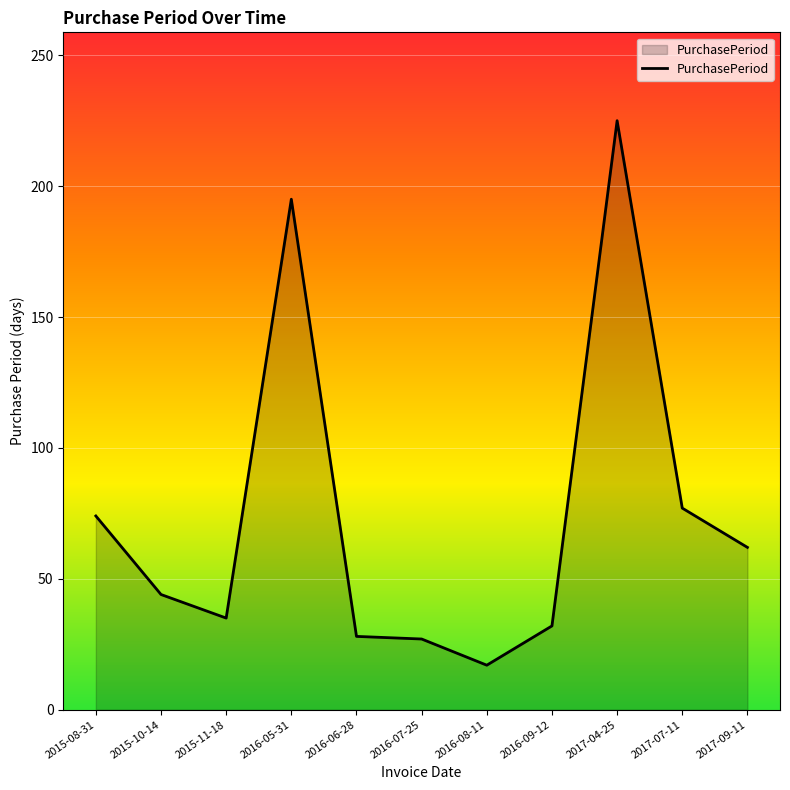

At which category does the data reach its first local valley?

2015-11-18